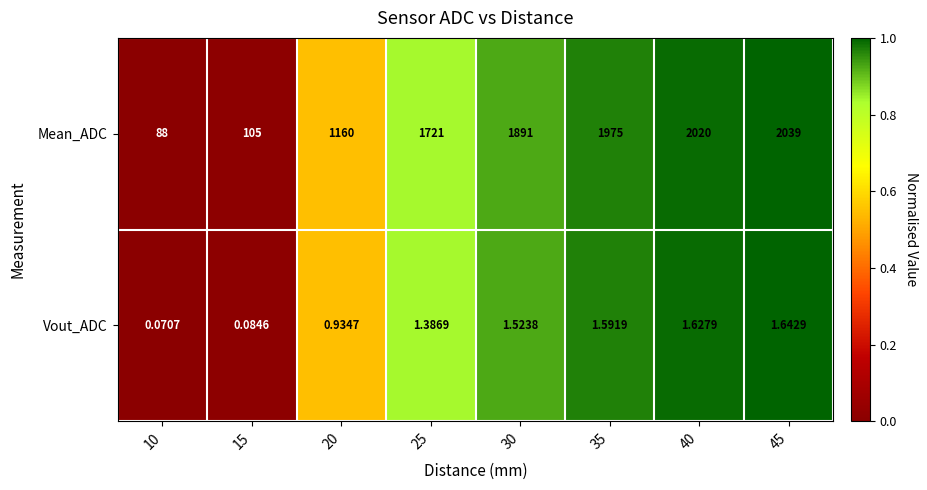

Which series has the largest total across all categories?

Mean_ADC